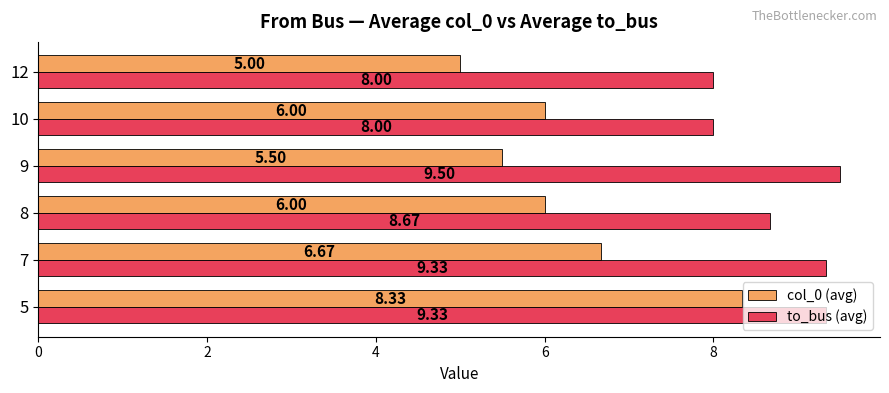

What is the average value of the to_bus (avg) series?

8.8